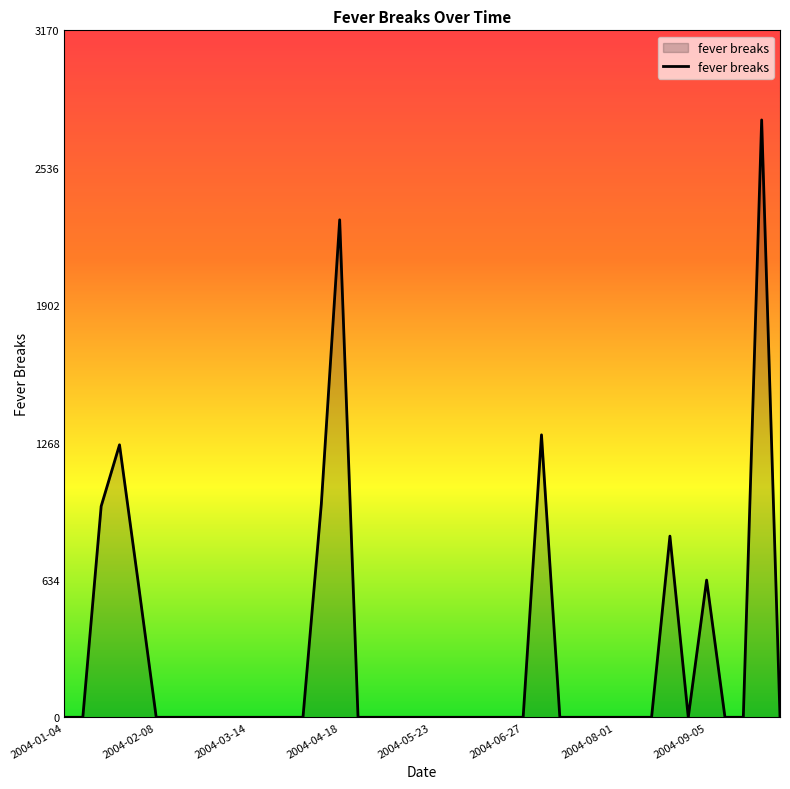

What is the maximum value shown in the chart?

2756.7